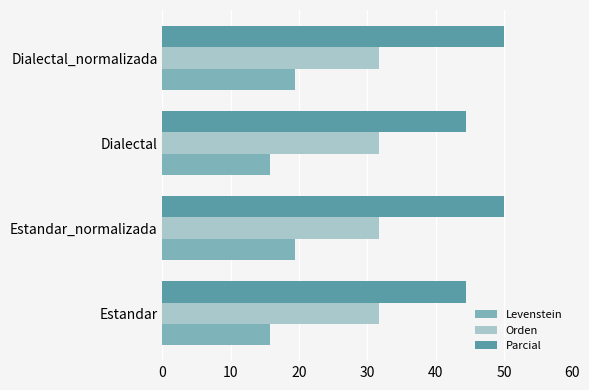

Count the number of data series in this chart.

3